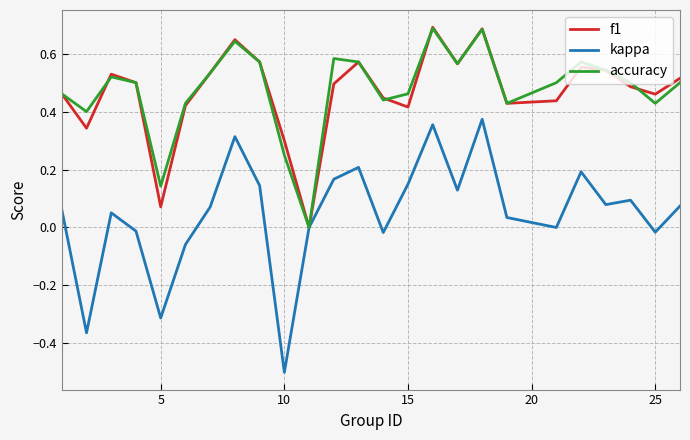

What is the minimum value shown in the chart?

-0.5